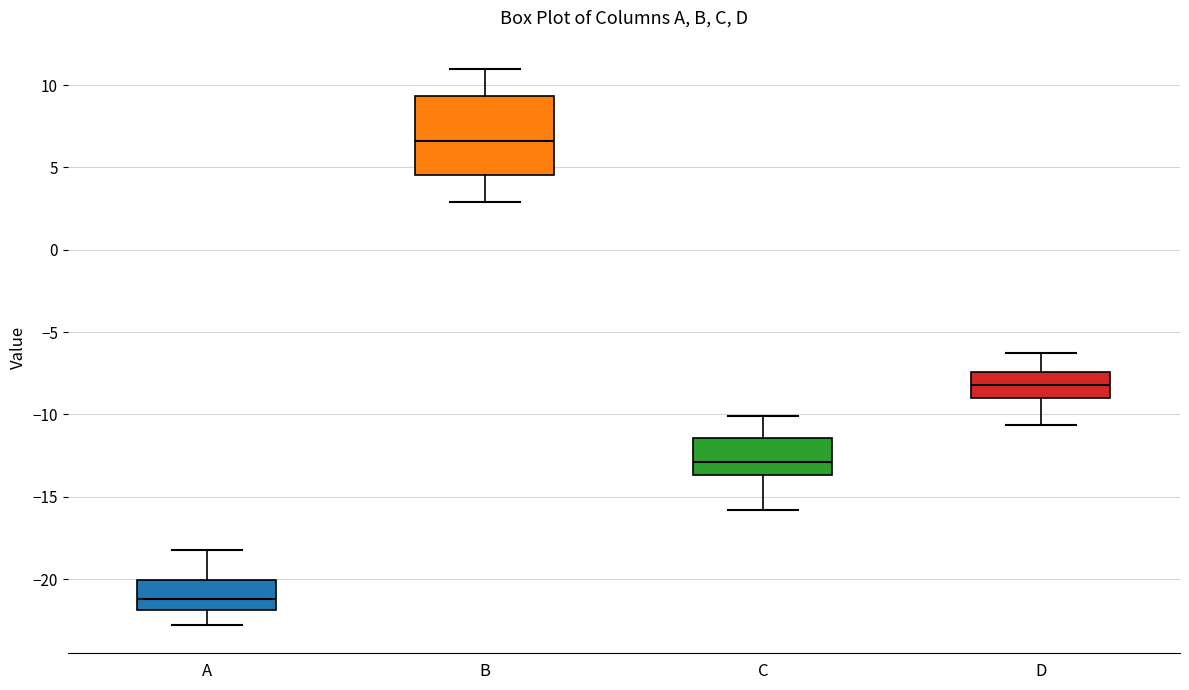

Where does the lower whisker of the box for C end on the y-axis? The values are not printed on the chart, so give them approximately, as read against the axis.

-16.0